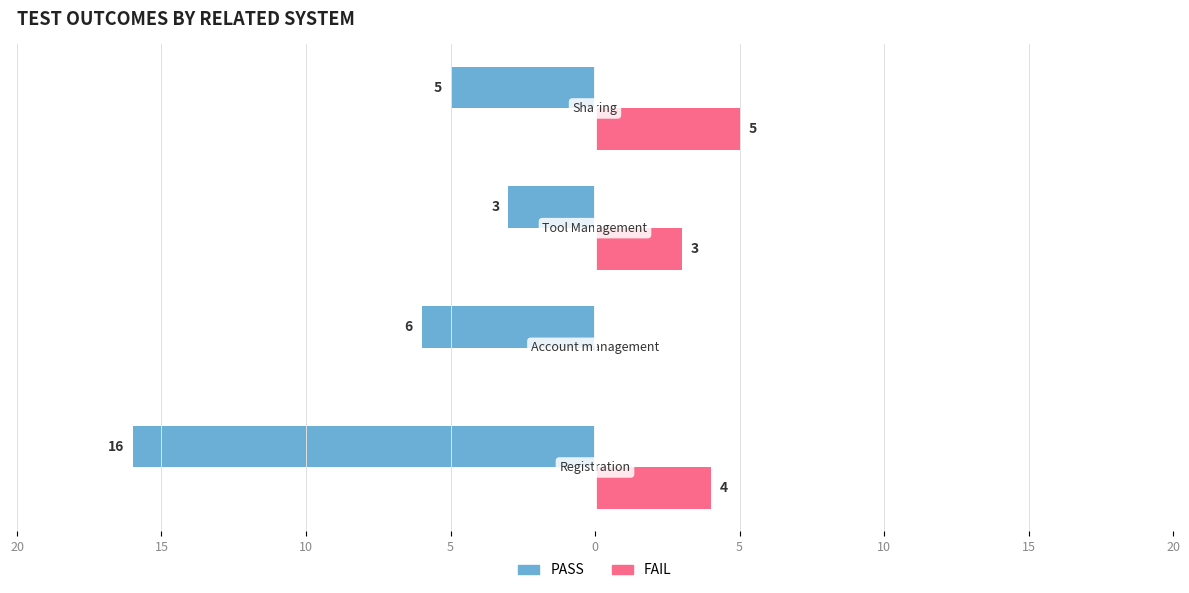

What are all the series names shown in the legend?

PASS, FAIL